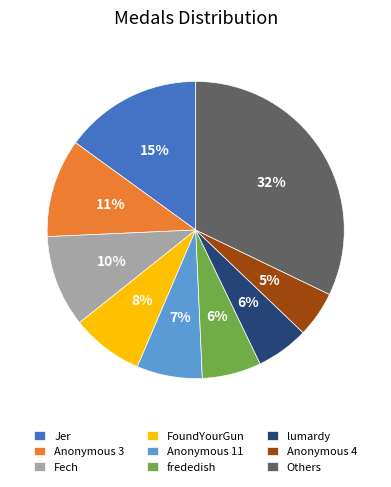

True or false: Others accounts for 32% of the total.

True